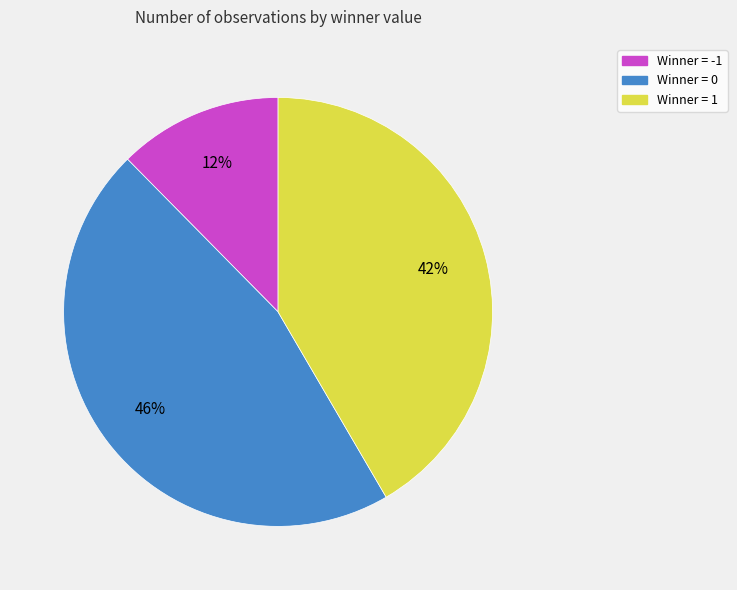

Does any single category account for the majority?

No